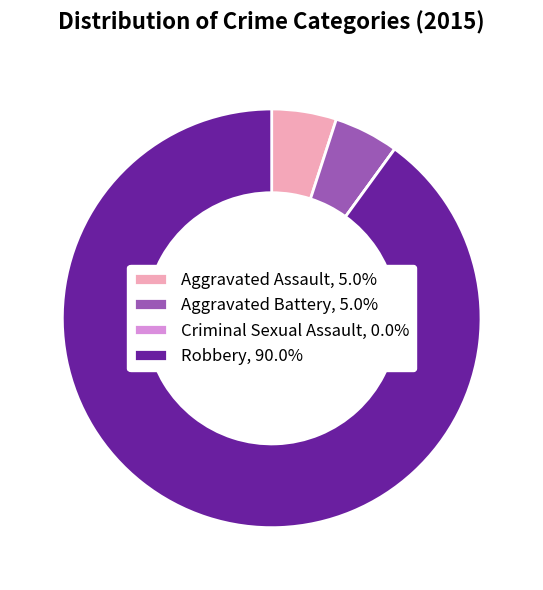

Is there a majority slice in this chart?

Yes